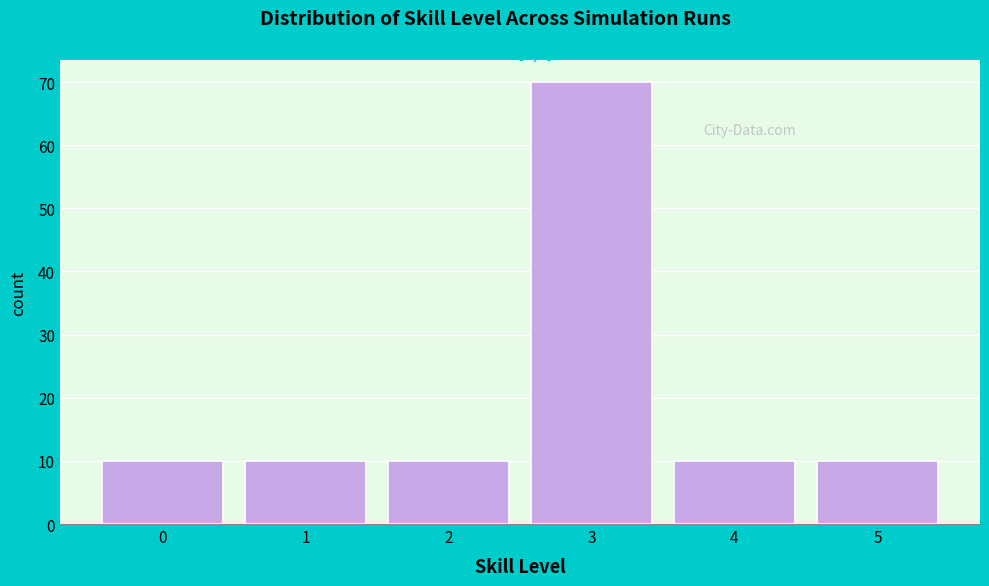

Reading left to right, transcribe all the data shown in this chart.

10	10	10	70	10	10